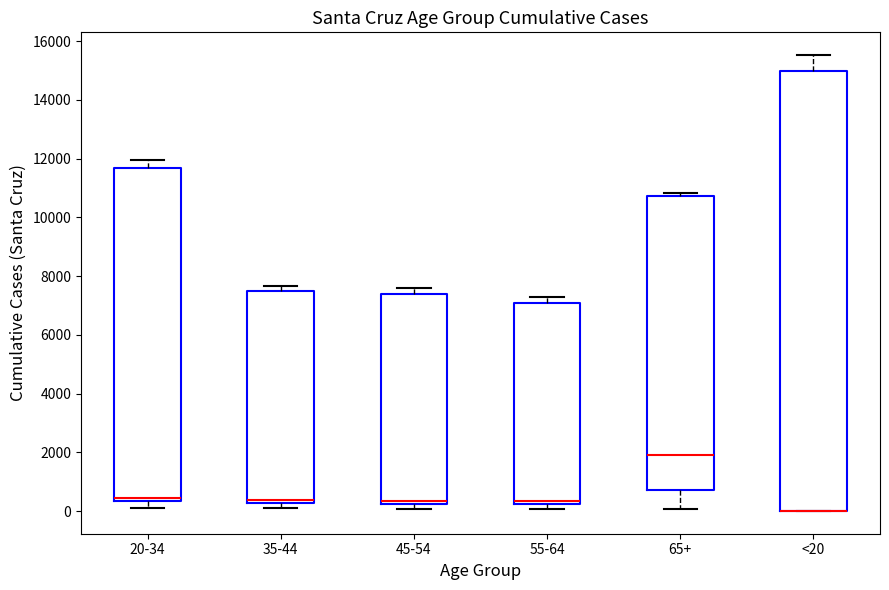

Where does the upper whisker of the box for 55-64 end on the y-axis? The values are not printed on the chart, so give them approximately, as read against the axis.

7200